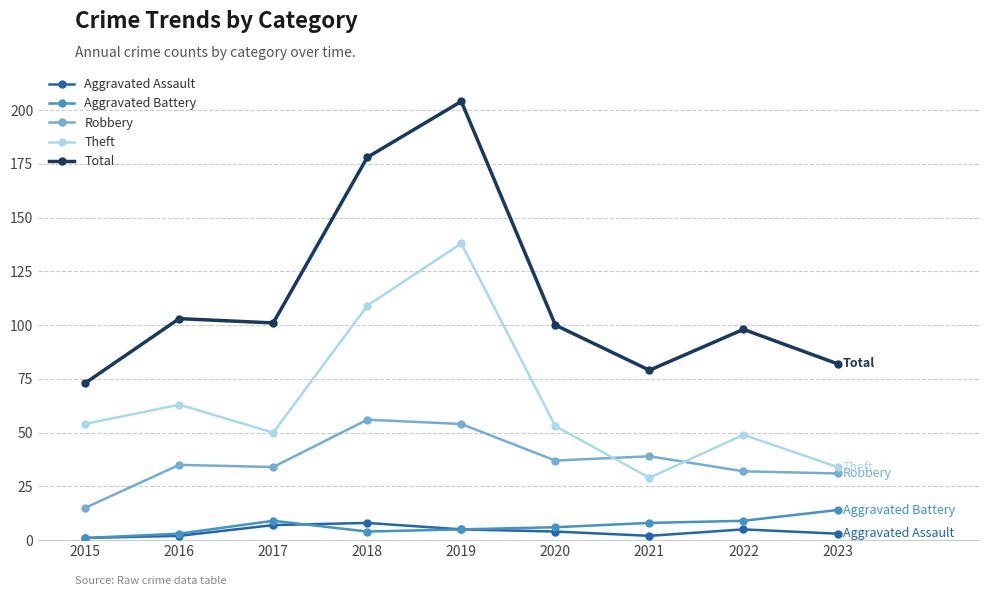

Which series changed the most between 2016 and 2017?

Theft